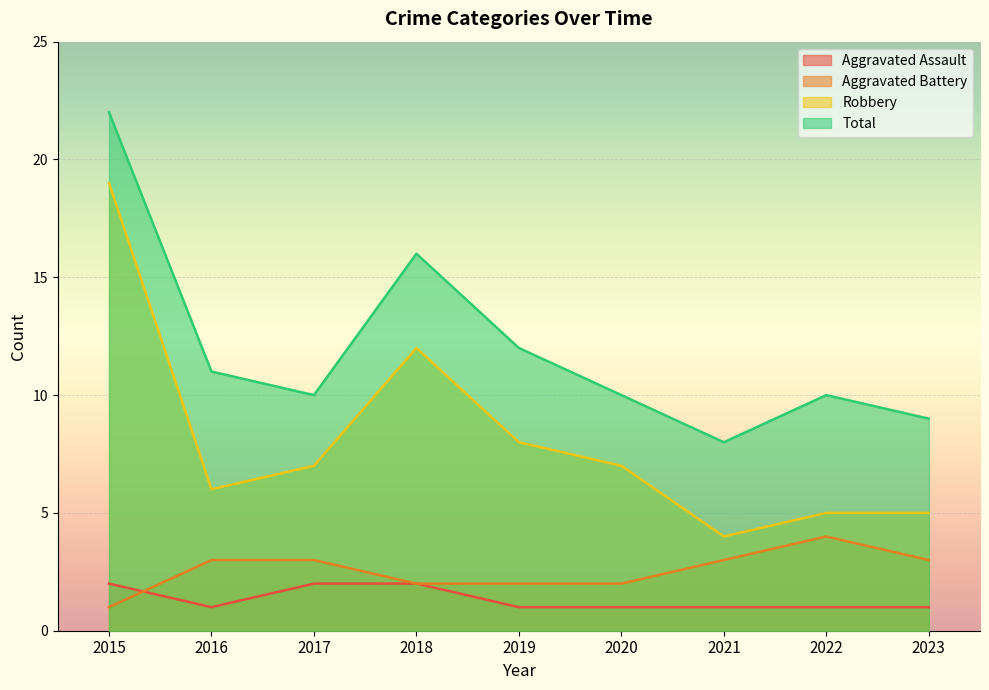

Reading left to right, extract all data points from this chart.

Aggravated Assault: 2	1	2	2	1	1	1	1	1
Aggravated Battery: 1	3	3	2	2	2	3	4	3
Robbery: 19	6	7	12	8	7	4	5	5
Total: 22	11	10	16	12	10	8	10	9